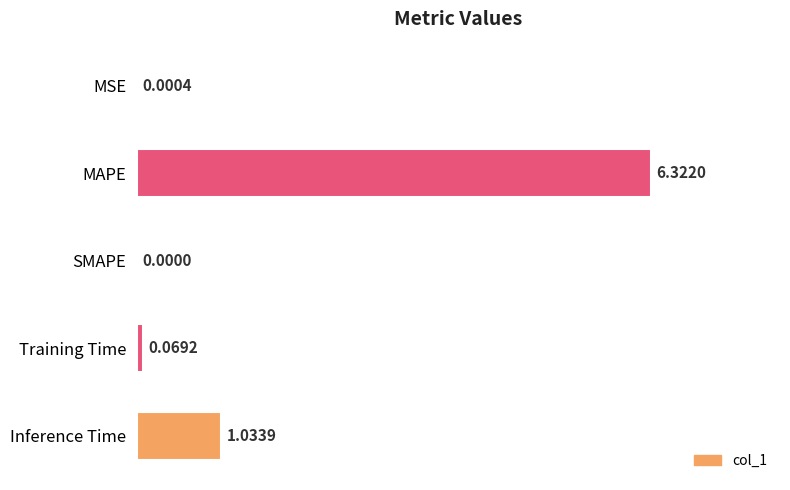

Which has a higher value, MSE or Inference Time?

Inference Time